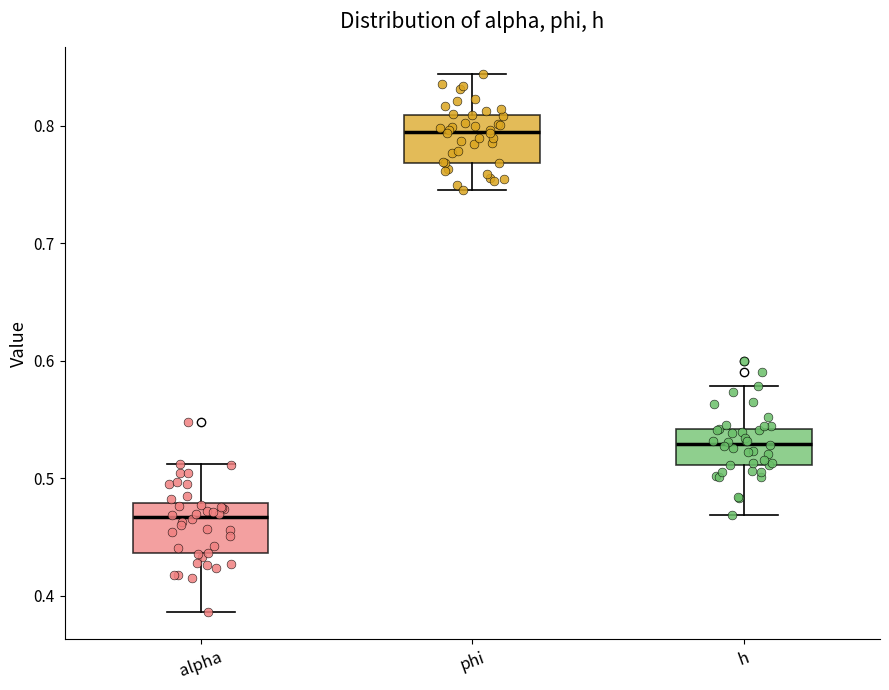

Where does the median line of the box for phi sit on the y-axis? The values are not printed on the chart, so give them approximately, as read against the axis.

0.79